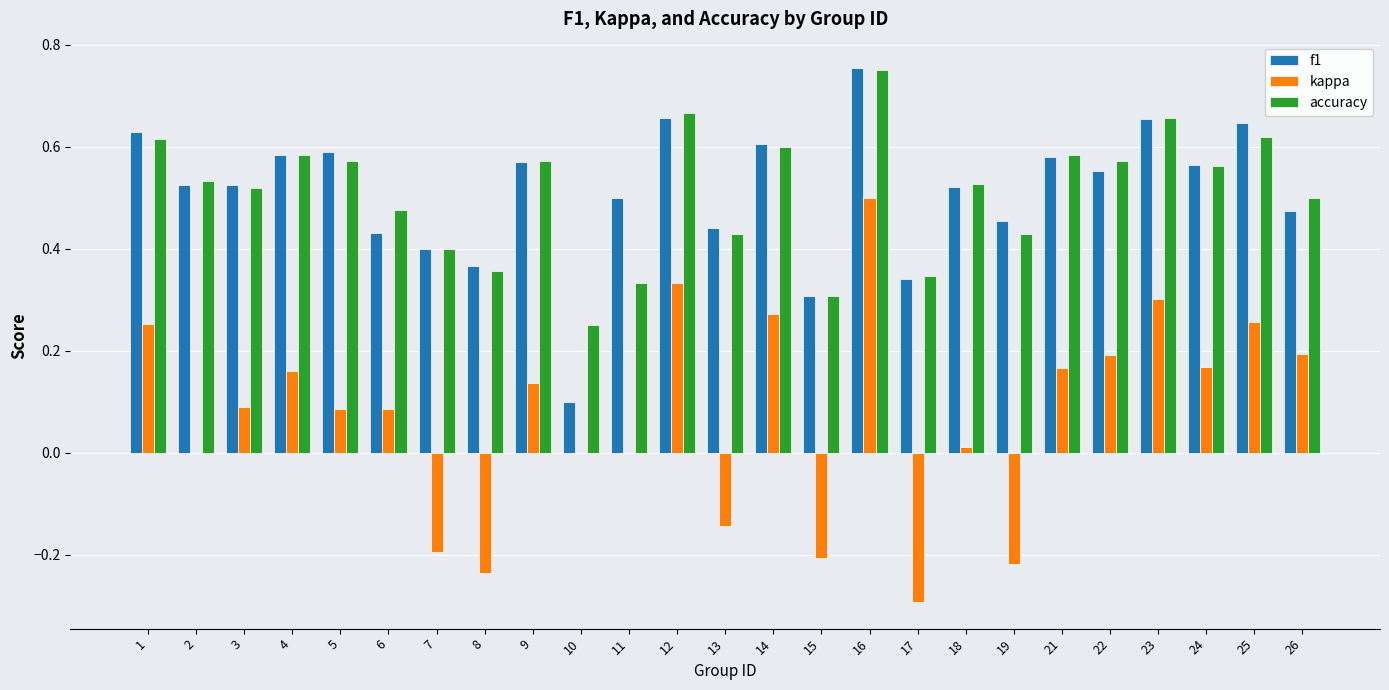

How many accuracy values are between 0 and 1?

25